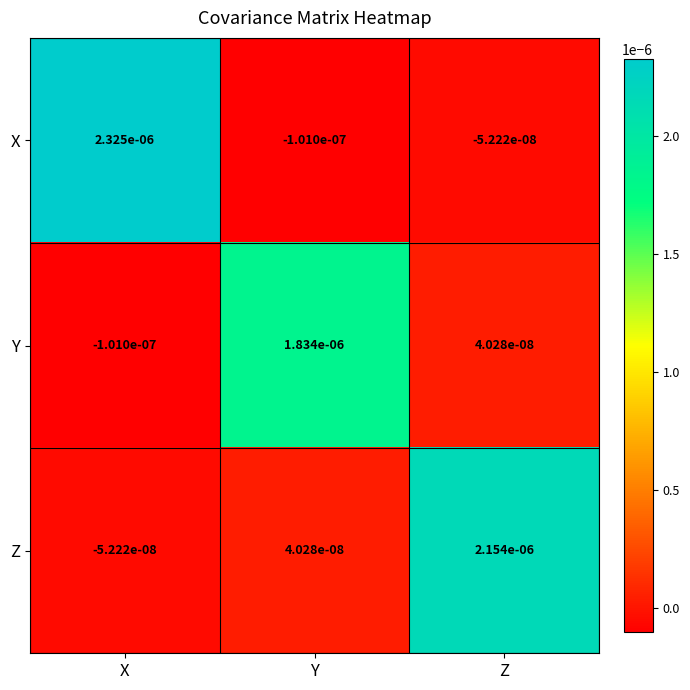

At which category is the sum across all series the highest?

X